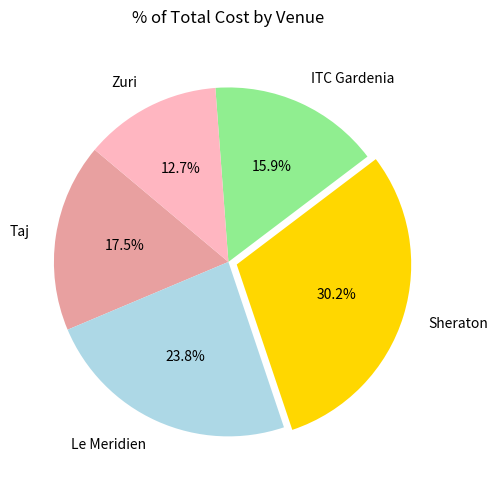

What percentage is NOT represented by Taj?

82.5%